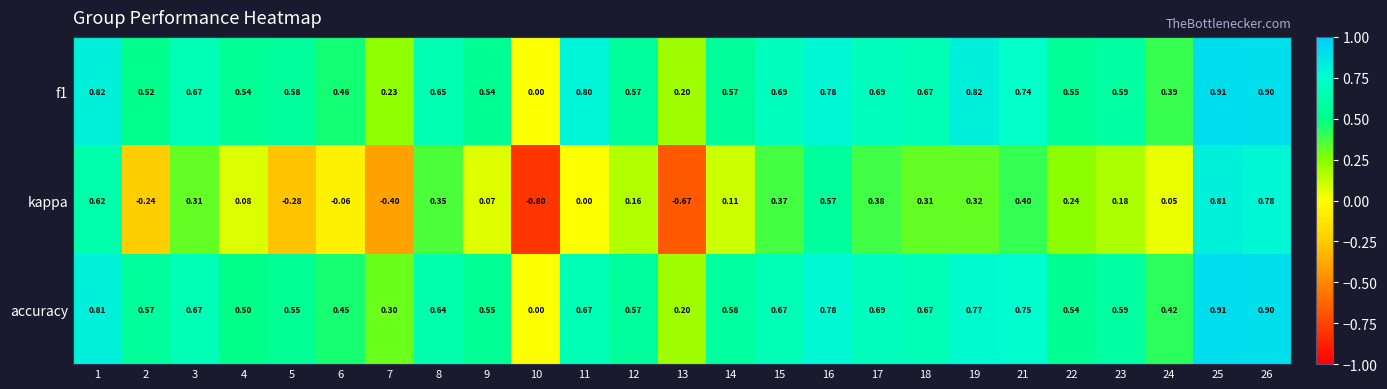

Which series has the largest total across all categories?

f1